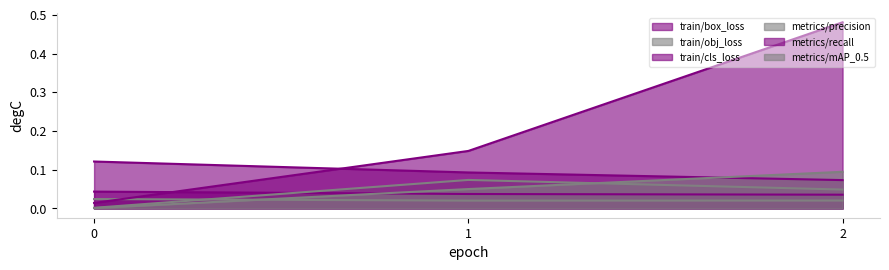

What is the total value across all series at 1?

0.4